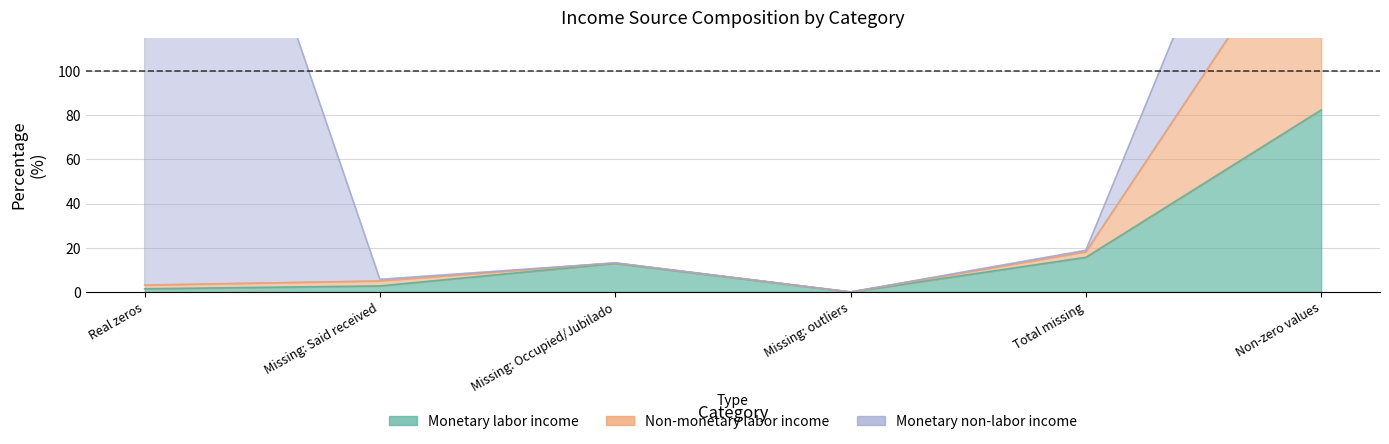

What is the value of the Non-monetary labor income point at the 6th from the left?

178.2